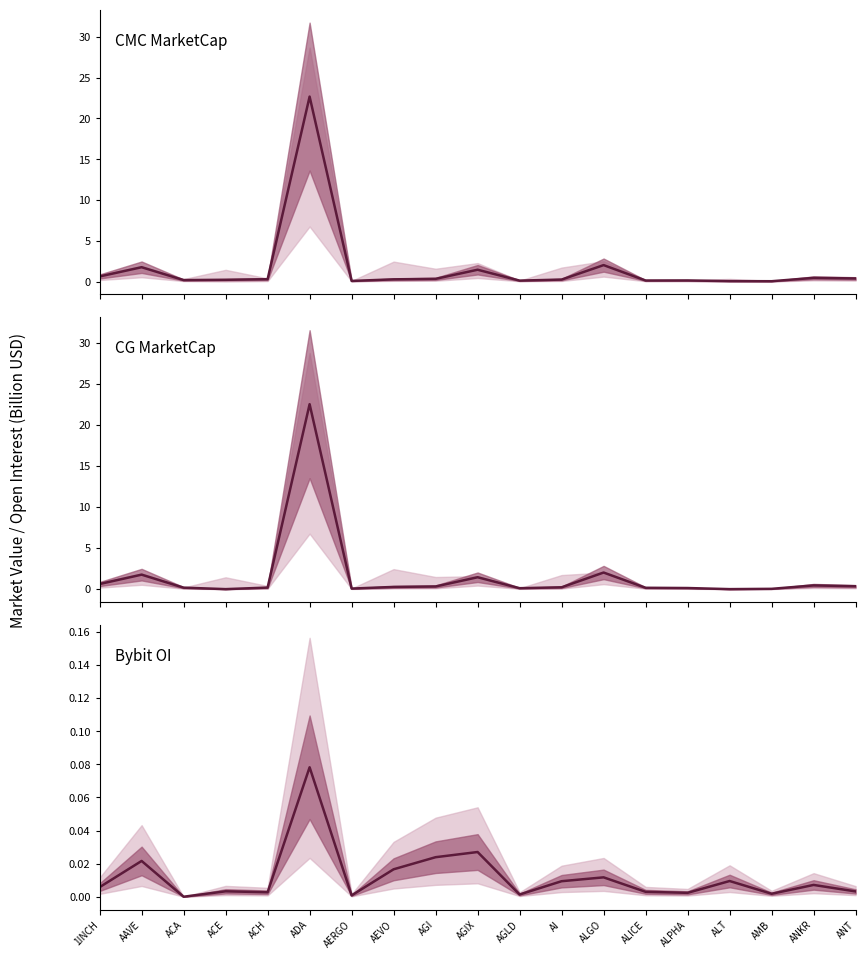

What is the spread (max minus min) of values at ANKR?

0.4